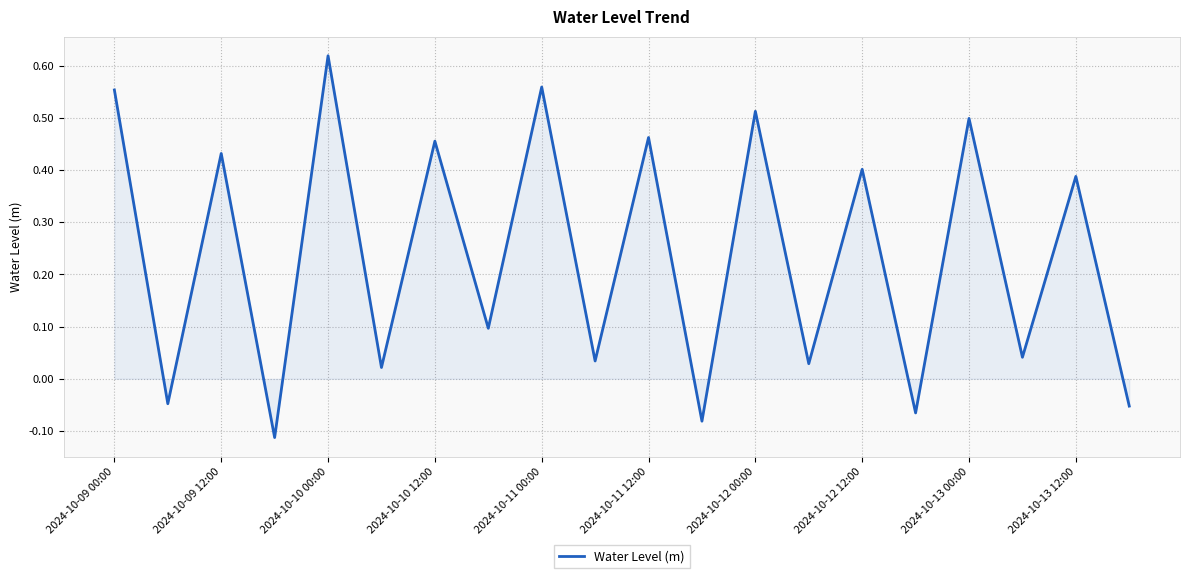

What is the difference between the maximum and minimum values?

0.7